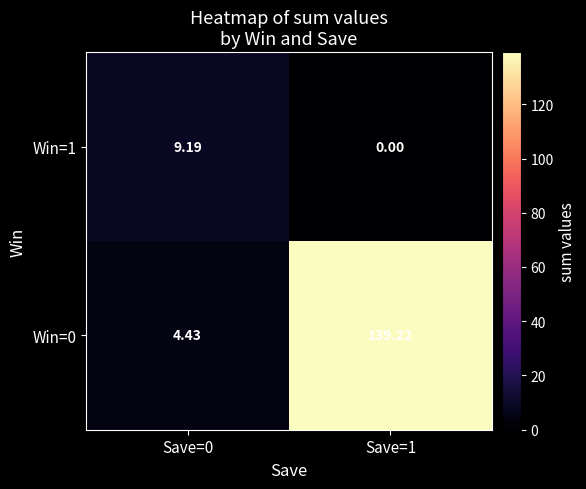

Is the value of Win=1 at Save=1 greater than the value of Win=0 at Save=1?

No